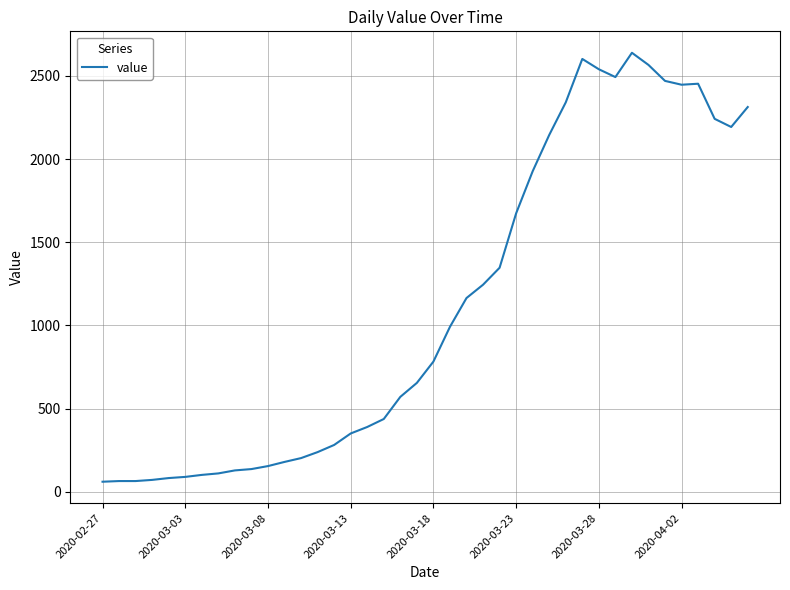

What is the greatest value displayed?

2639